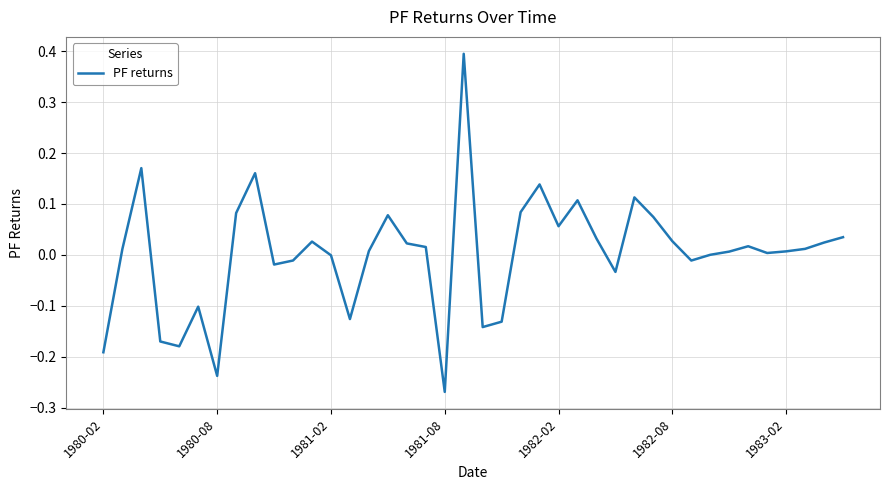

Is this an area chart (filled region under the line)?

No